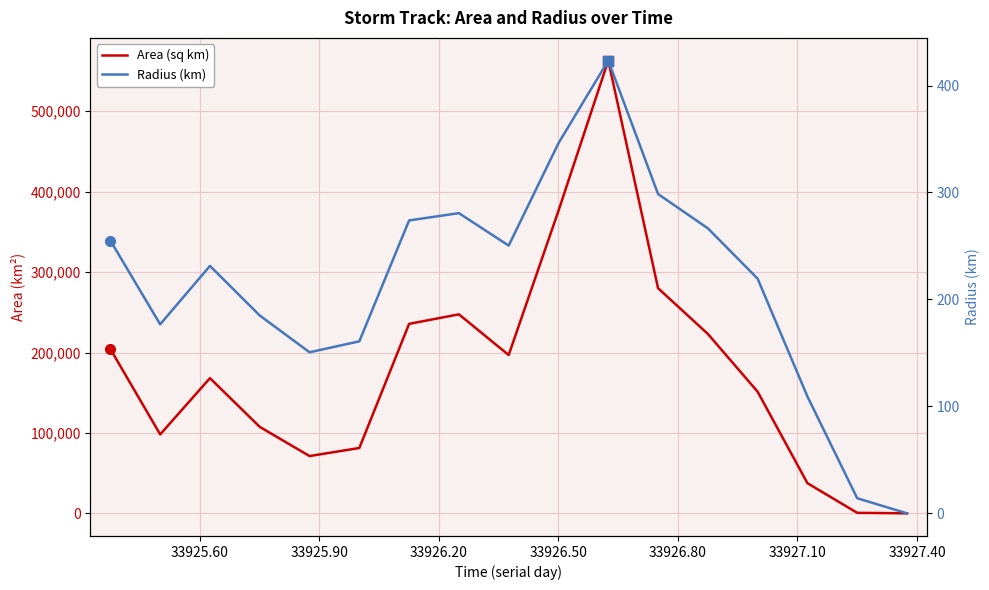

True or false: Radius (km) and Area (sq km) intersect in this chart.

False